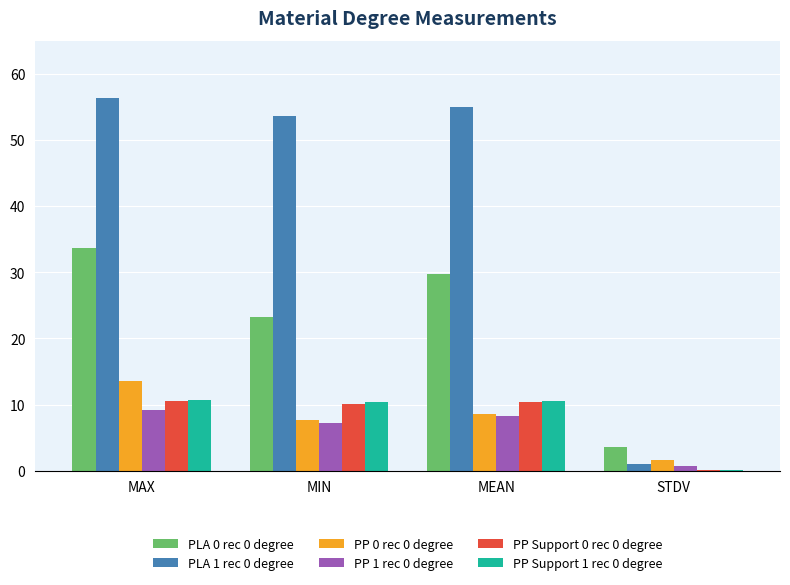

Is the value of PLA 0 rec 0 degree at STDV greater than the value of PP 0 rec 0 degree at MAX?

No